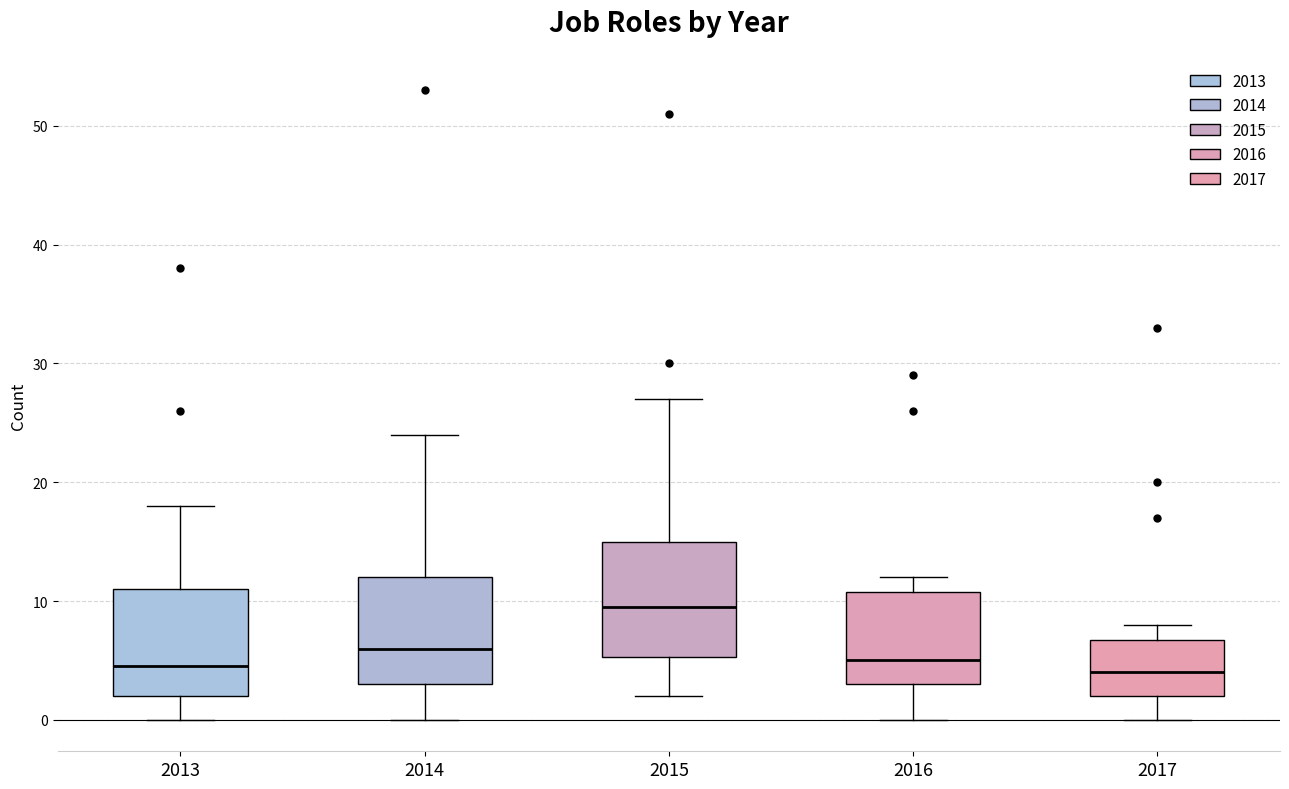

Where is the upper edge of the box at x = 2013 on the y-axis? The values are not printed on the chart, so give them approximately, as read against the axis.

11